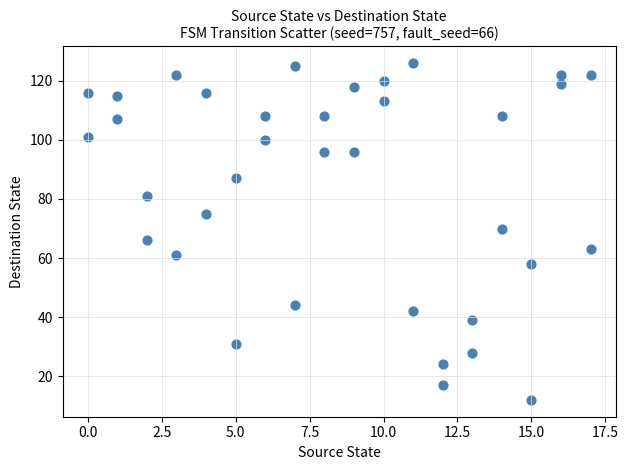

What is the range of Y values (max minus min)?

114